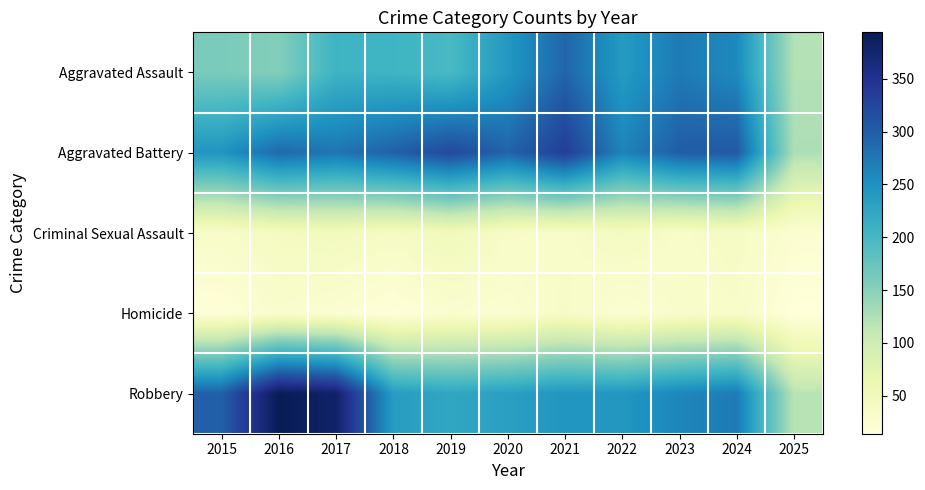

Reading left to right, list all the values displayed in this chart.

Aggravated Assault: 2015=160	2016=154	2017=207	2018=206	2019=197	2020=242	2021=292	2022=239	2023=272	2024=258	2025=122
Aggravated Battery: 2015=246	2016=288	2017=277	2018=296	2019=321	2020=293	2021=335	2022=263	2023=300	2024=304	2025=126
Criminal Sexual Assault: 2015=34	2016=43	2017=47	2018=40	2019=51	2020=36	2021=33	2022=42	2023=34	2024=39	2025=24
Homicide: 2015=17	2016=29	2017=24	2018=15	2019=27	2020=24	2021=37	2022=23	2023=31	2024=34	2025=14
Robbery: 2015=297	2016=394	2017=381	2018=237	2019=224	2020=233	2021=245	2022=243	2023=261	2024=272	2025=118